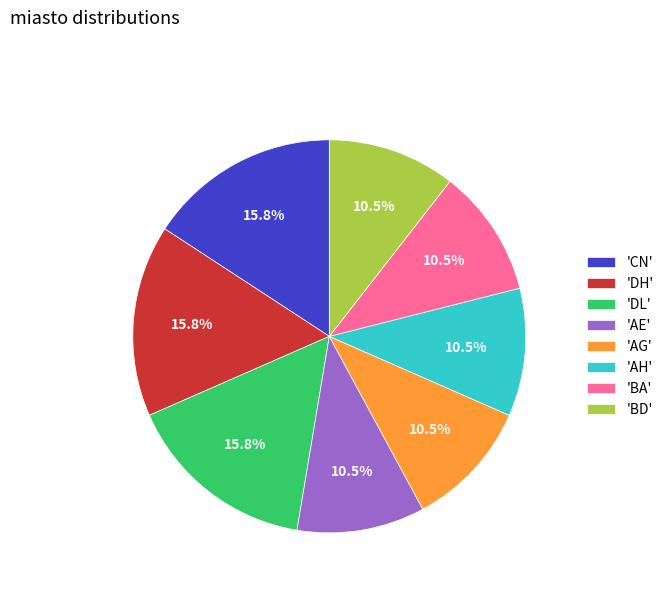

How many segments does this pie chart have?

8